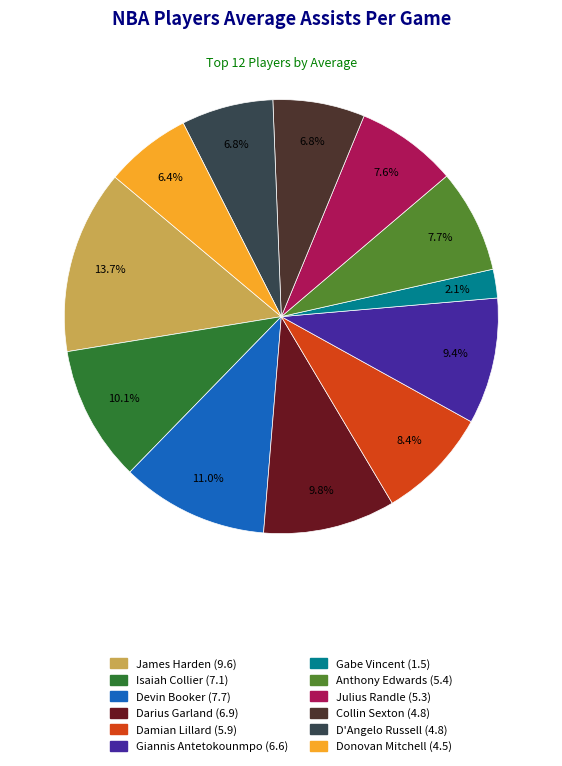

To the nearest percent, what portion does Julius Randle represent?

8%